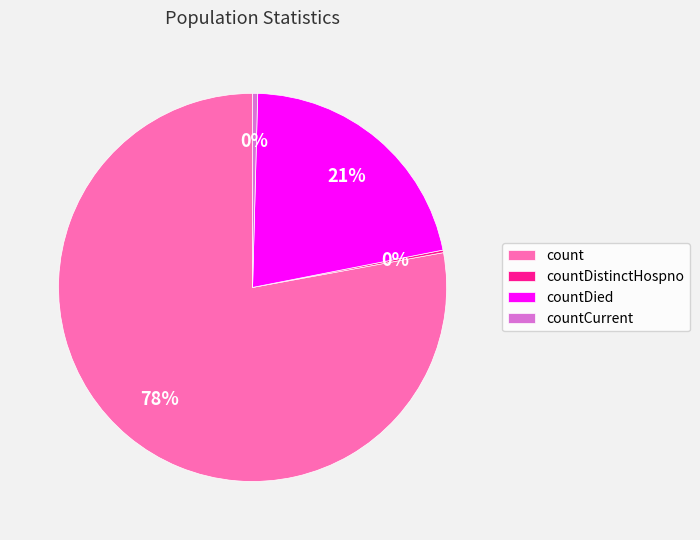

The countDied slice represents 28% of the pie. True or false?

False